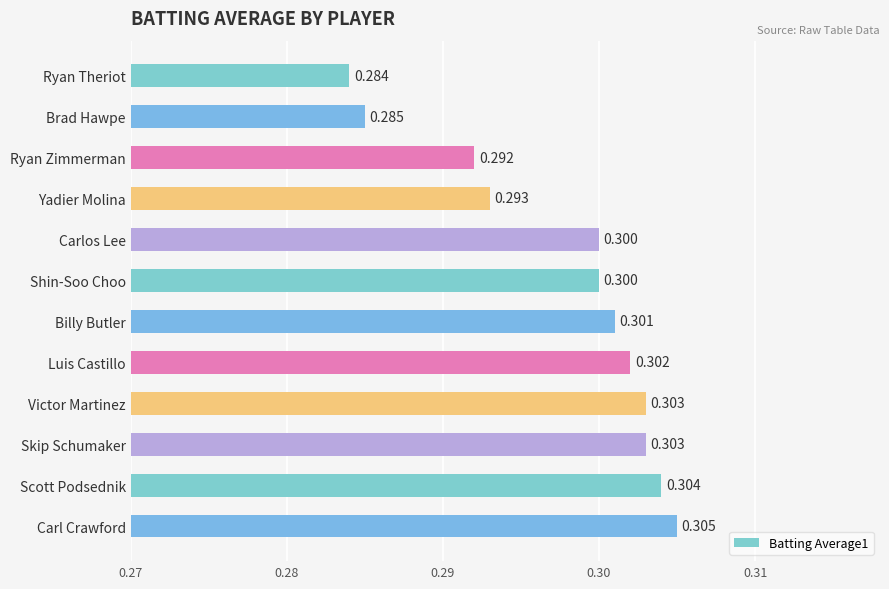

What is the average value?

0.3